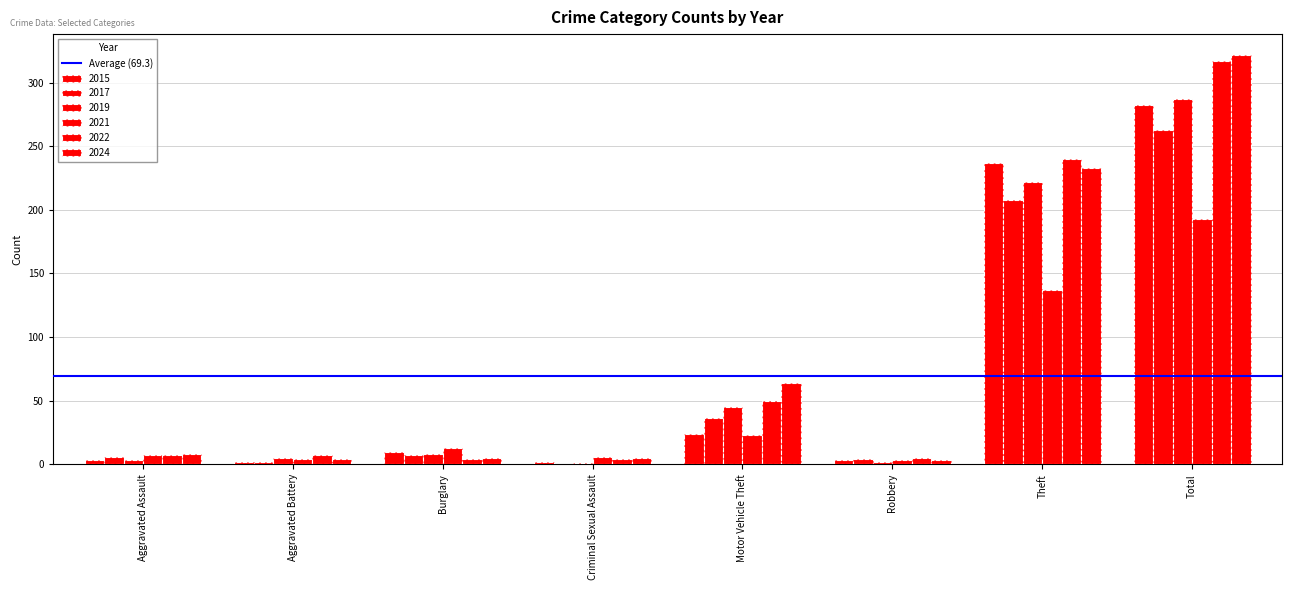

Rank the categories by 2017 value from lowest to highest.

Criminal Sexual Assault, Aggravated Battery, Robbery, Aggravated Assault, Burglary, Motor Vehicle Theft, Theft, Total